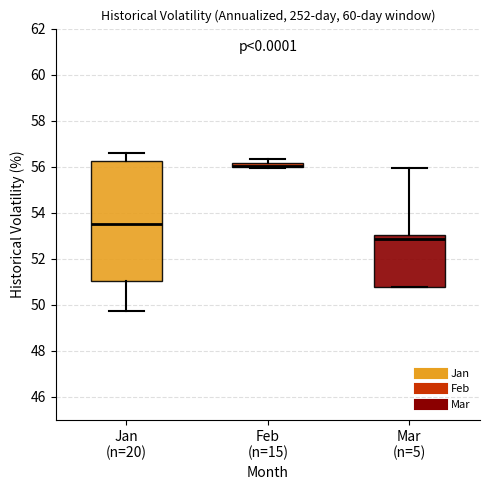

Where does the upper whisker of the box for Mar (n=5) end on the y-axis? The values are not printed on the chart, so give them approximately, as read against the axis.

56.0